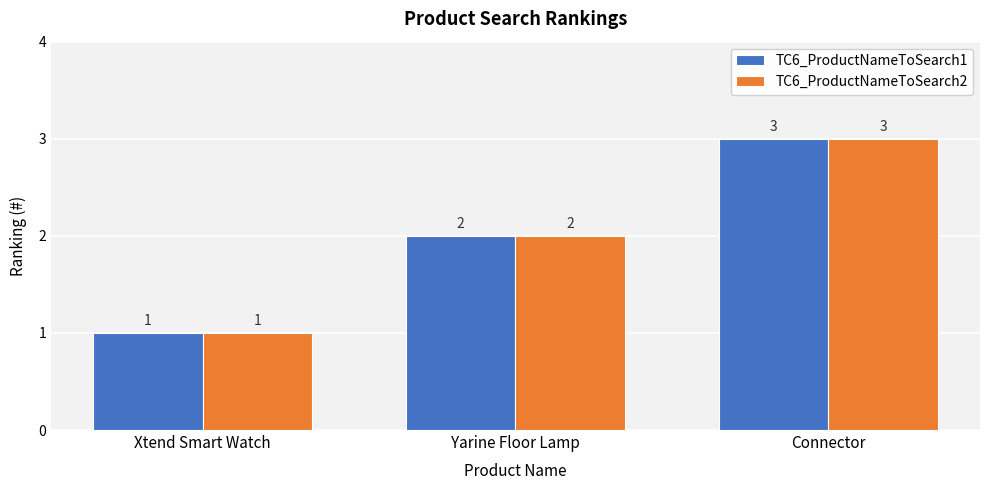

At which category does the chart reach its peak across all series?

Connector